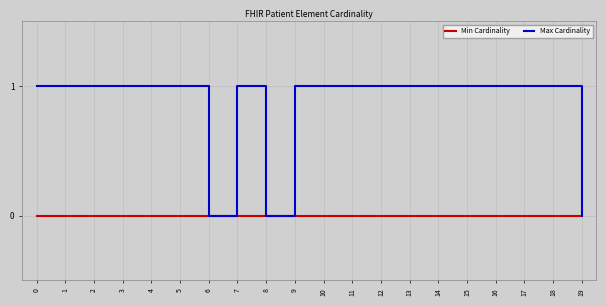

Is it true that Max Cardinality equals 1 at 19?

False